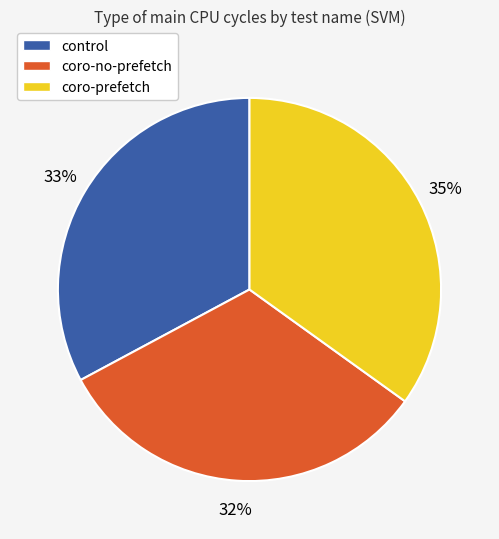

Rank the categories by value from highest to lowest.

coro-prefetch, control, coro-no-prefetch